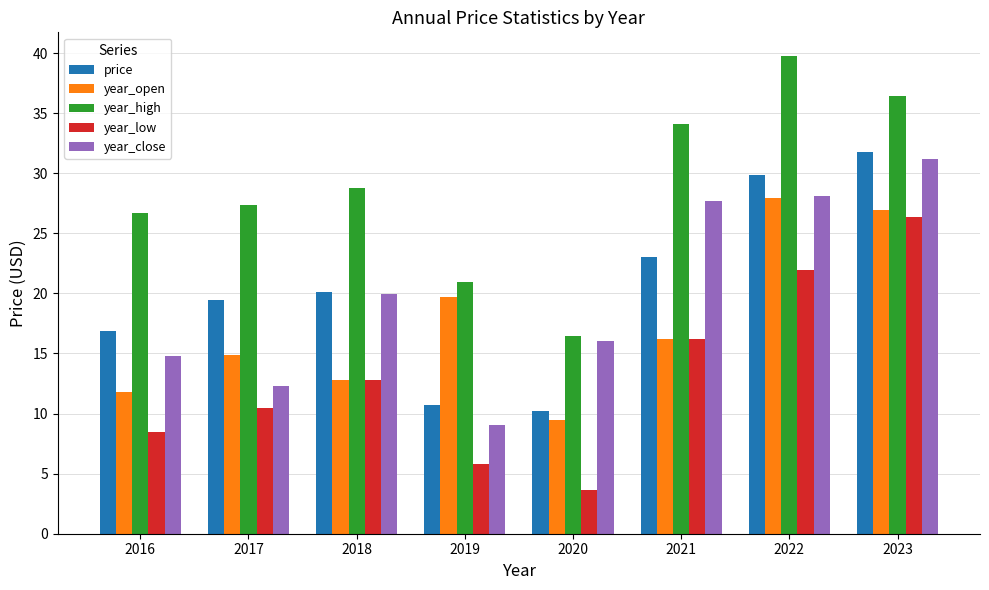

True or false: price has a value of 8.7 at 2016.

False